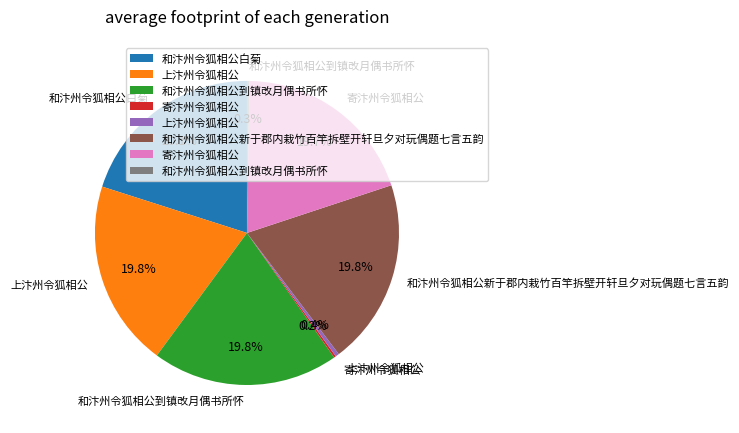

Does any single category account for the majority?

No